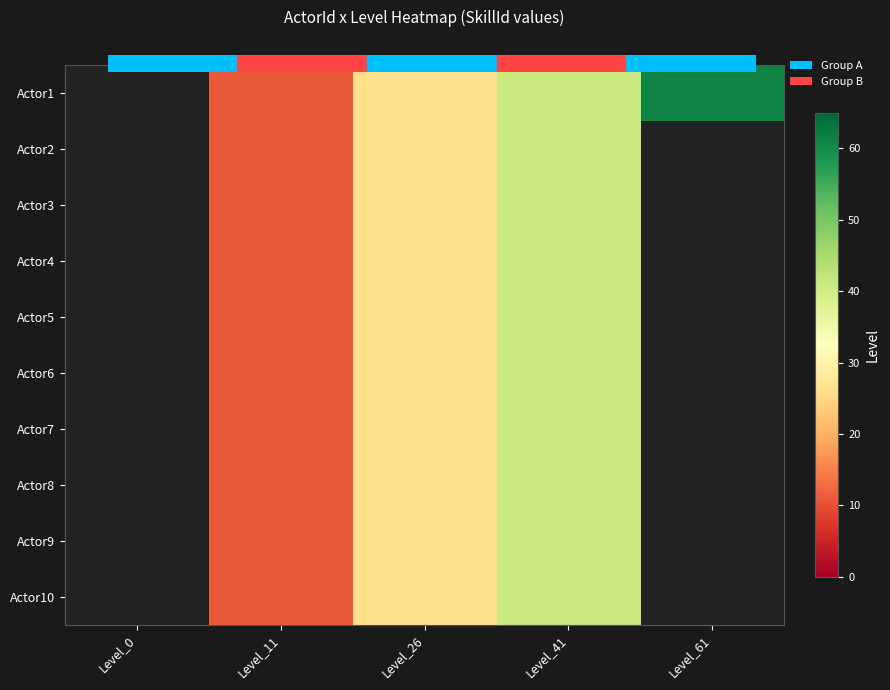

Count the Actor4 values in the range 11 to 41.

3